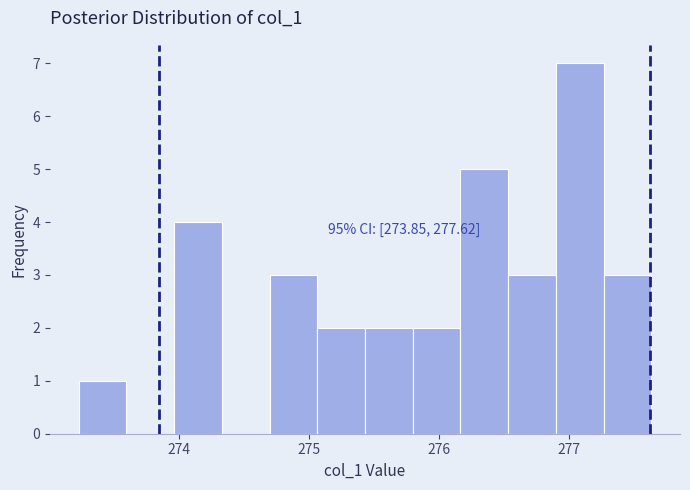

Read against the x-axis, roughly where is the centre of the tallest bar?

277.1